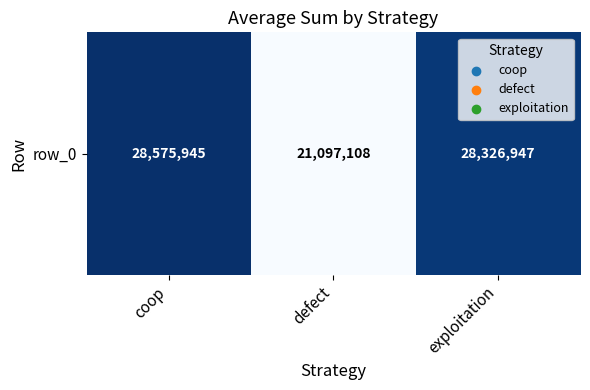

What is the sum of the values at defect and coop?

49673053